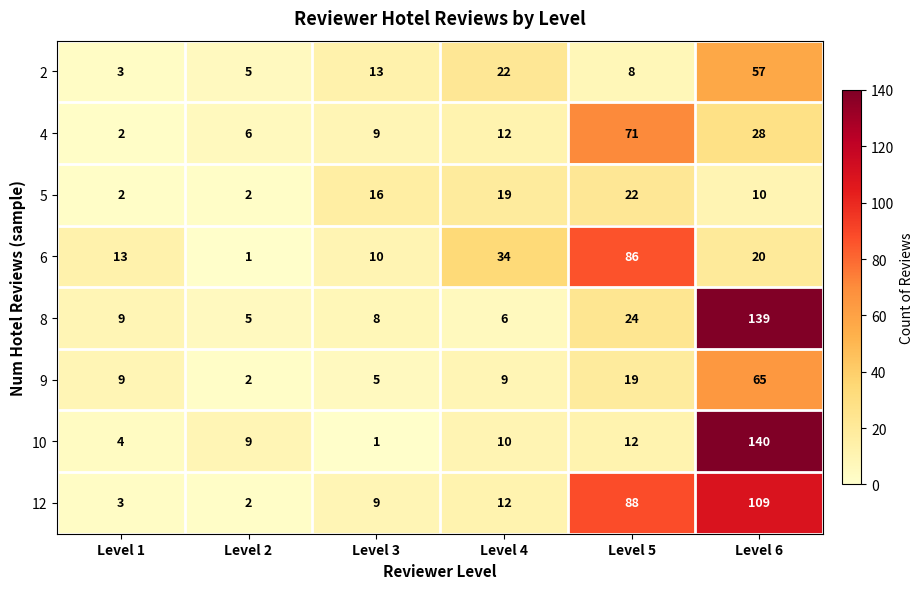

Is it true that 9 equals 100 at Level 6?

False